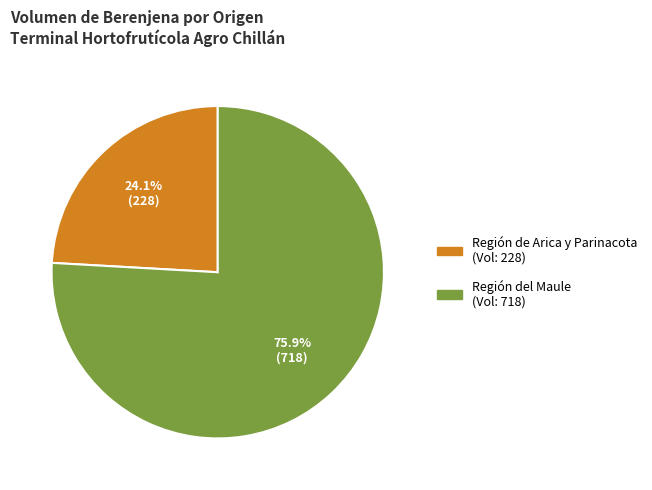

Is there any slice that represents more than half of the pie?

Yes